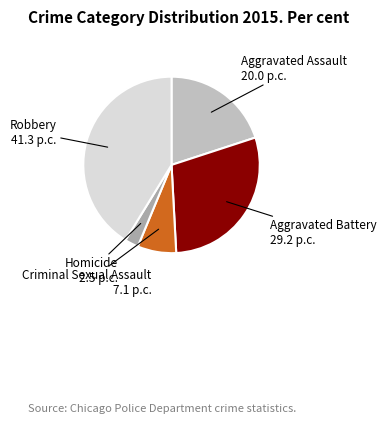

How many segments does this pie chart have?

5